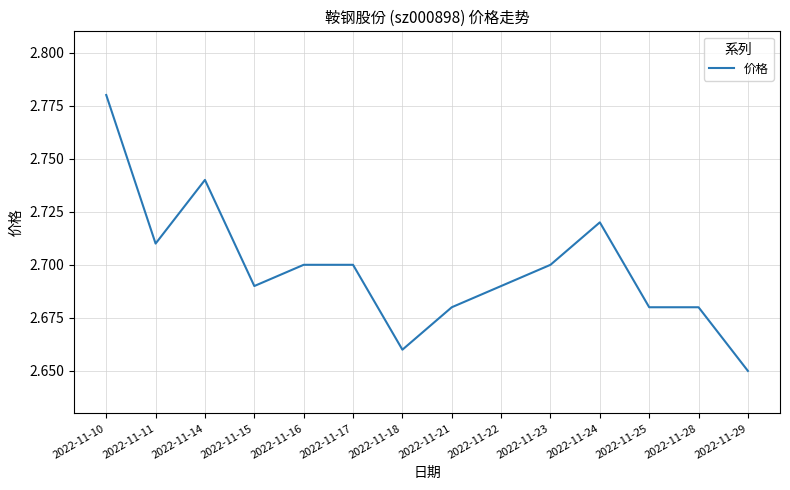

What is the difference between the maximum and minimum values?

0.1